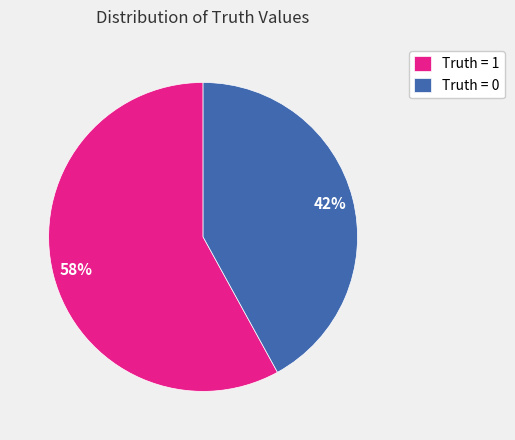

How many slices are in this pie chart?

2